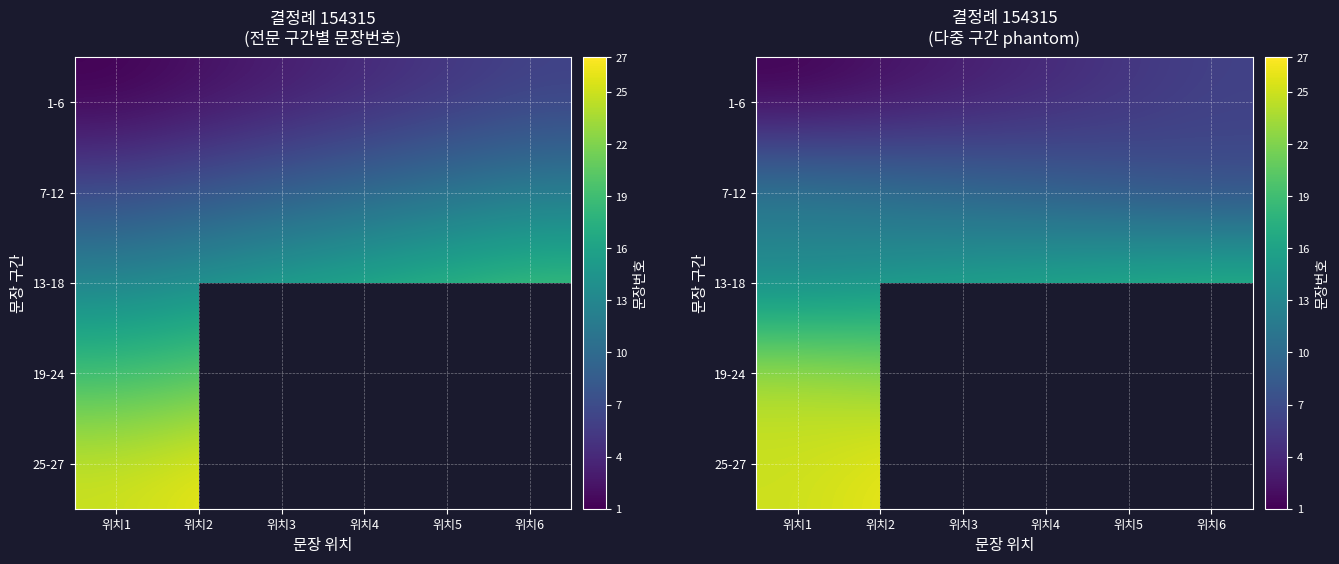

What is the average value of the 13-18 series?

15.5